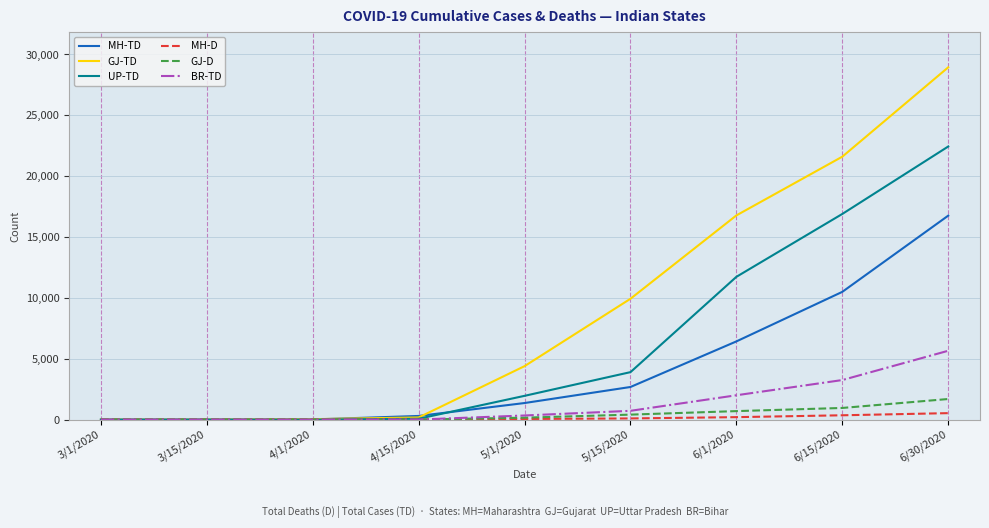

Which series has the widest spread of values?

GJ-TD